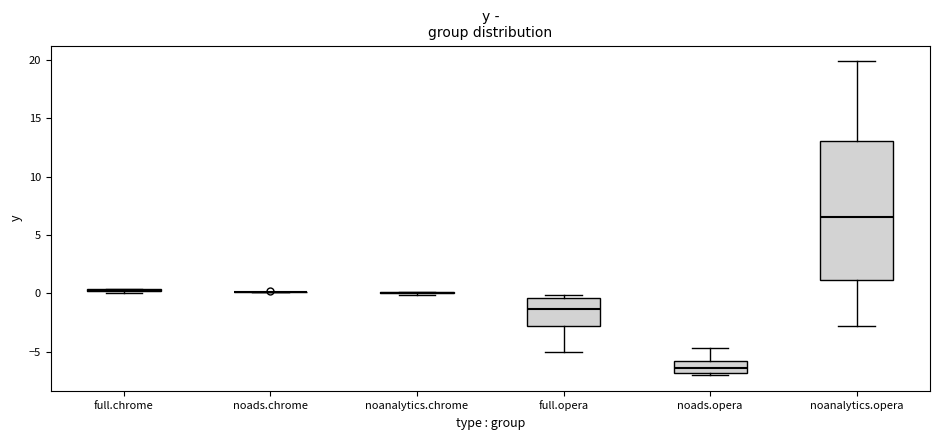

Reading left to right, transcribe this box plot: for each box, give where its median line is, the range the box spans, and where its two whiskers end, as read against the y-axis. The values are not printed on the chart, so give them approximately, as read against the axis.

full.chrome: box collapsed to a line at 0.5, whiskers 0.0 to 0.5
noads.chrome: box collapsed to a line at 0.0, whiskers 0.0 to 0.0
noanalytics.chrome: box collapsed to a line at 0.0, whiskers 0.0 to 0.0
full.opera: median -1.5, box -3.0 to -0.5, whiskers -5.0 to 0.0
noads.opera: median -6.5, box -7.0 to -6.0, whiskers -7.0 (just below the box's lower edge) to -4.5
noanalytics.opera: median 6.5, box 1.0 to 13.0, whiskers -3.0 to 20.0